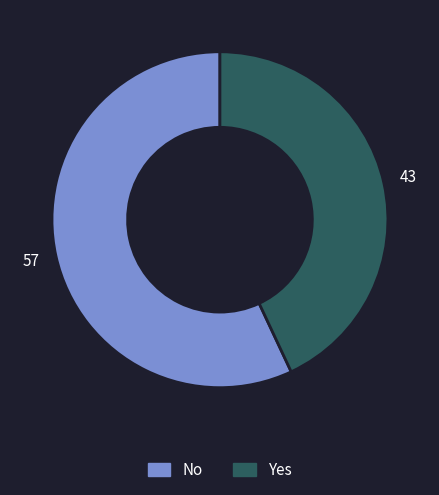

Do No and Yes together represent more than half of the pie?

Yes